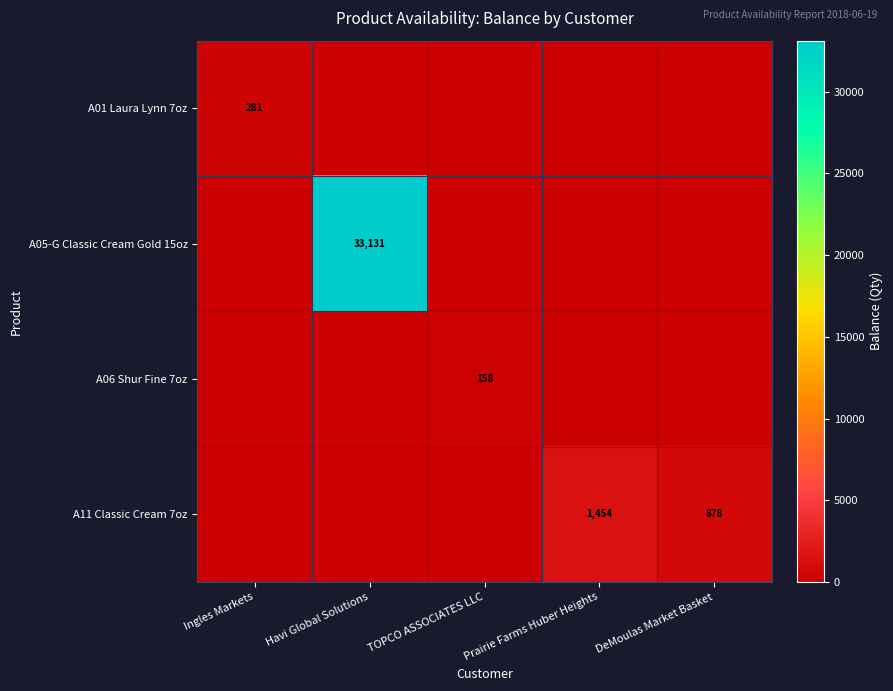

What is the maximum value shown in the chart?

33131